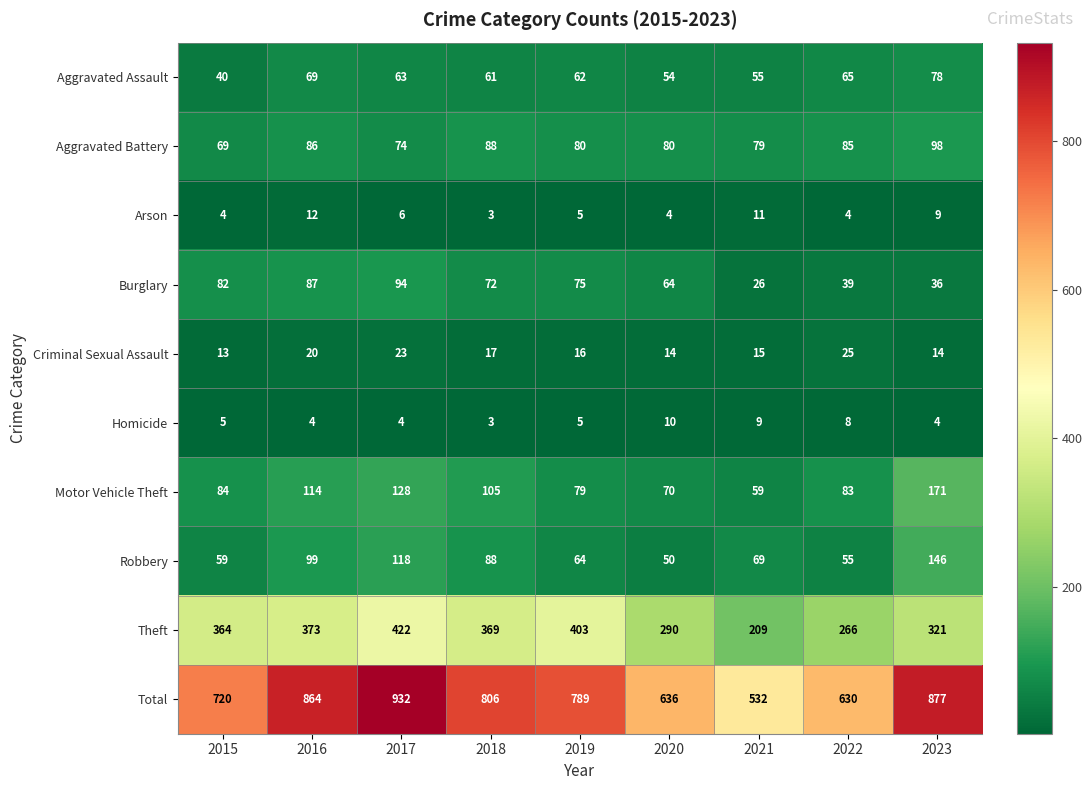

At which label does Robbery first exceed 69?

2016